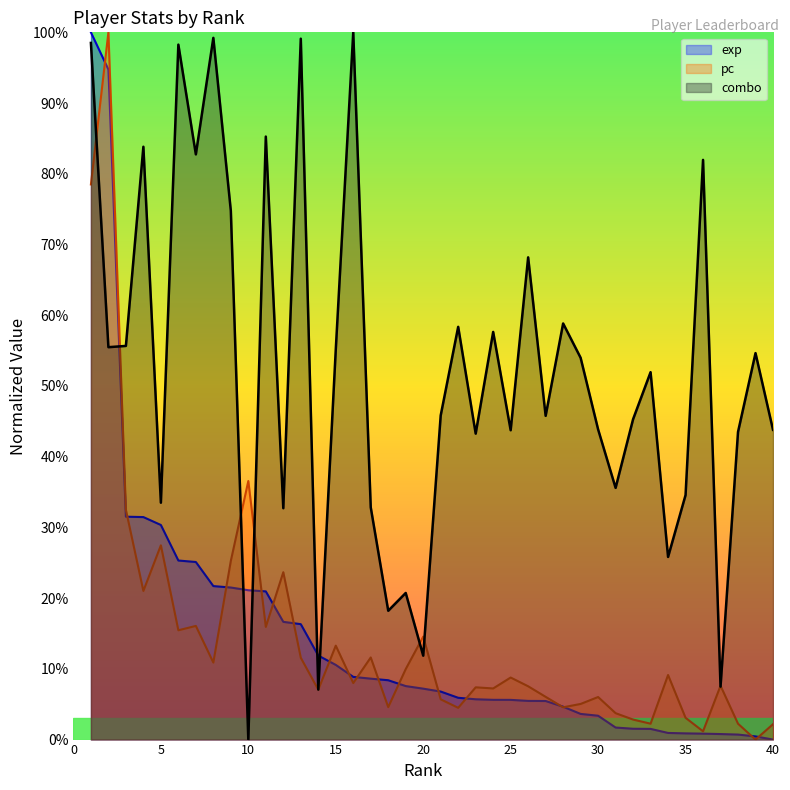

Rank the series at 23 from highest to lowest value.

combo, pc, exp